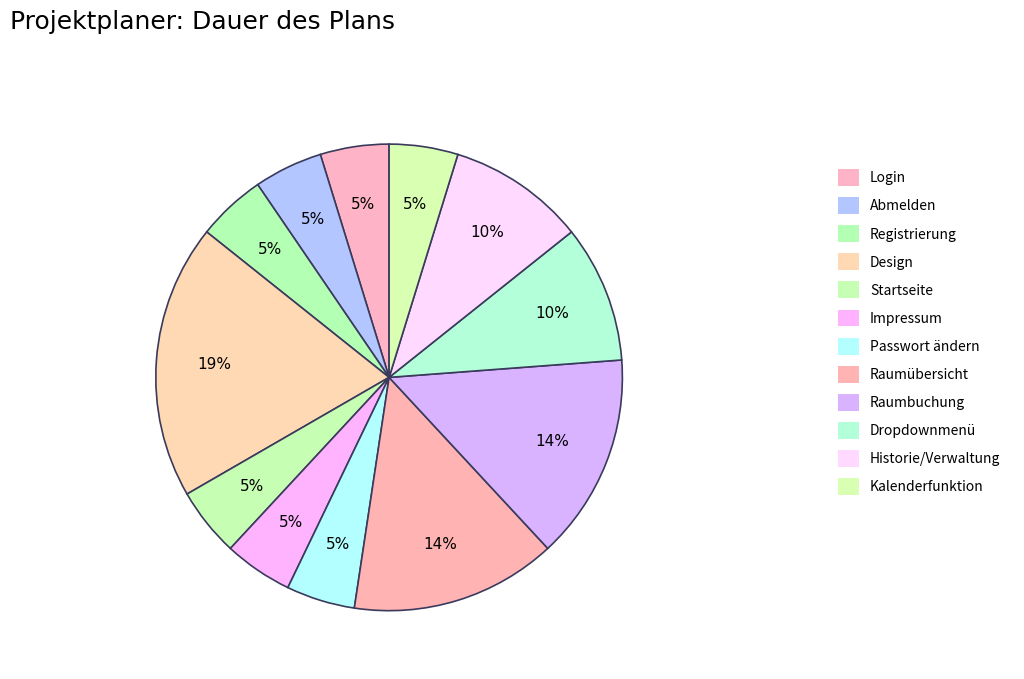

Count the number of slices in the pie.

12